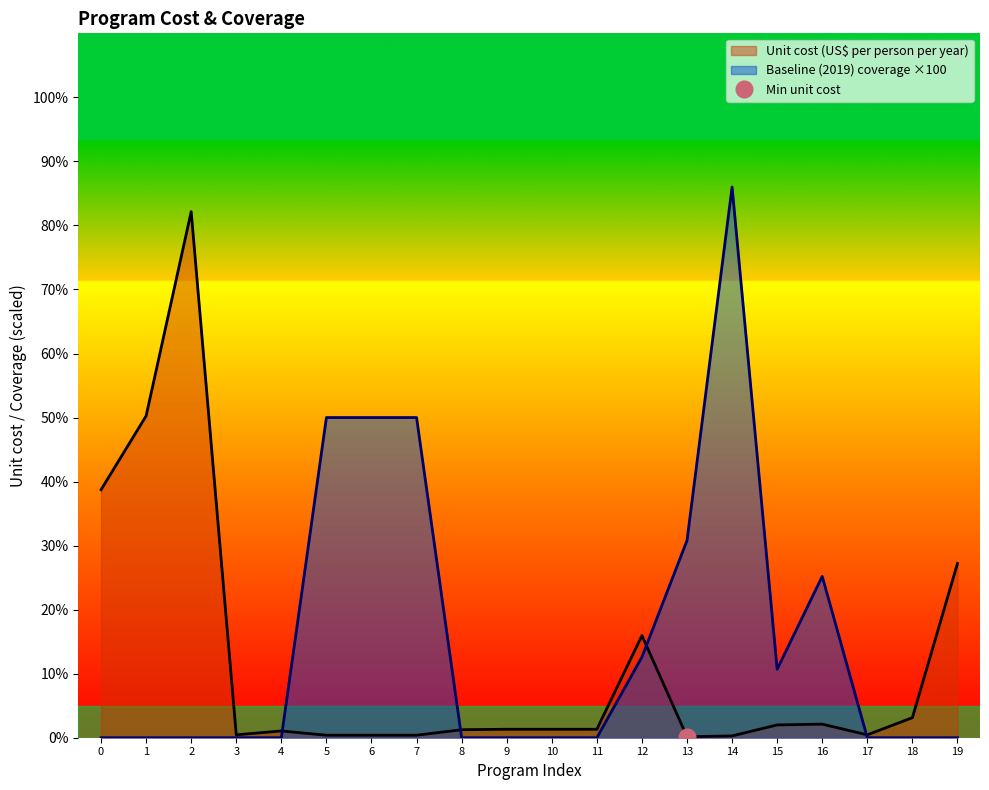

What is the value of the Unit cost (US$ per person per year) point at the 5th from the left?

1.1